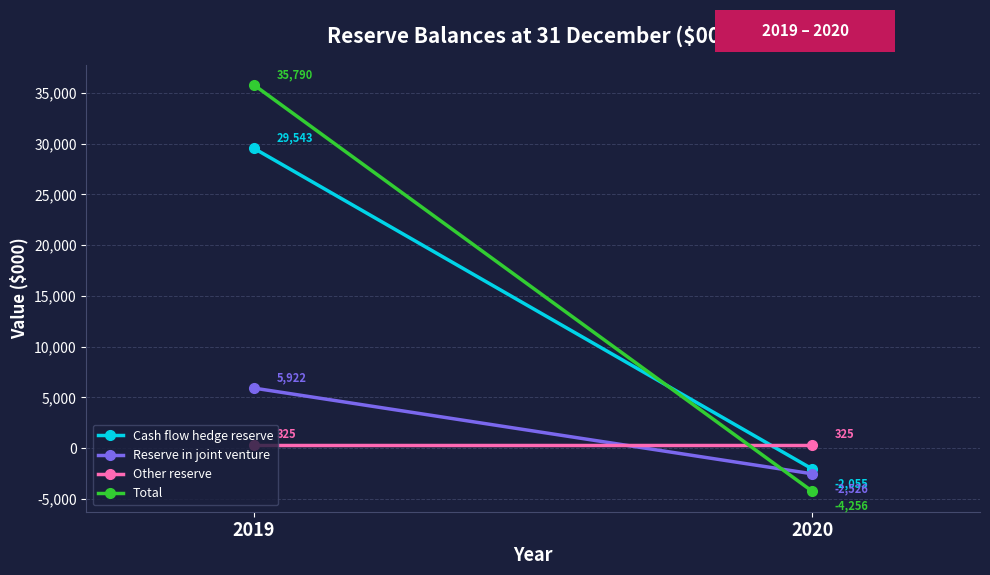

What is the value of the Total point at the 2nd from the left?

-4256